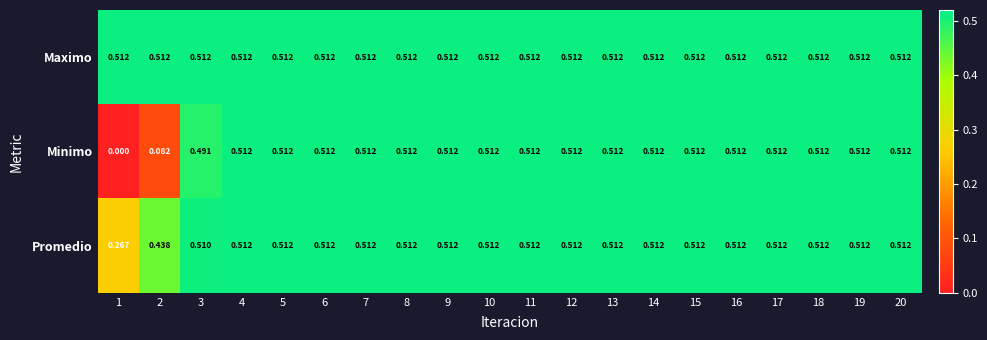

Which series has the largest total across all categories?

Maximo